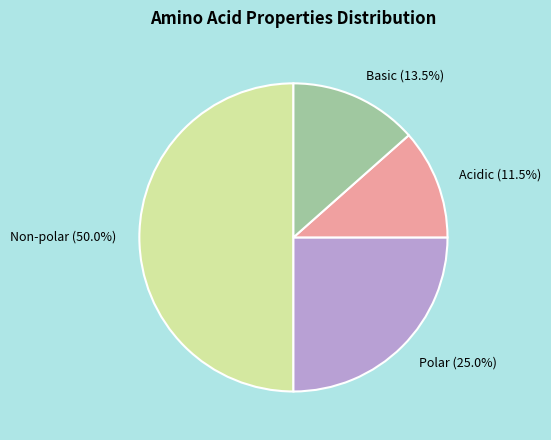

How much of the chart is everything except Non-polar?

50.0%